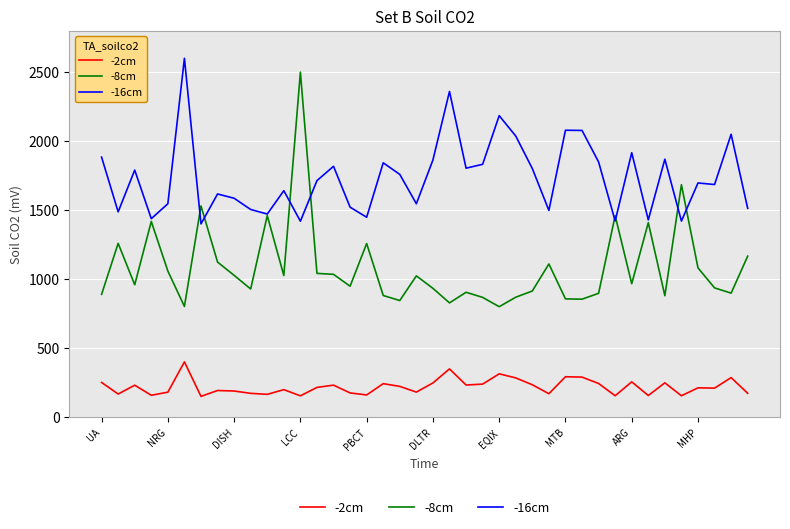

What is the maximum value shown in the chart?

2600.0